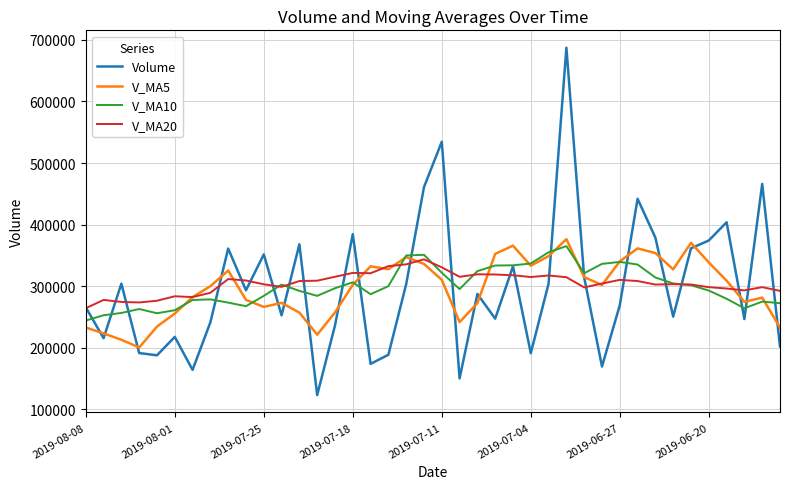

Which series has the largest range (max minus min)?

Volume